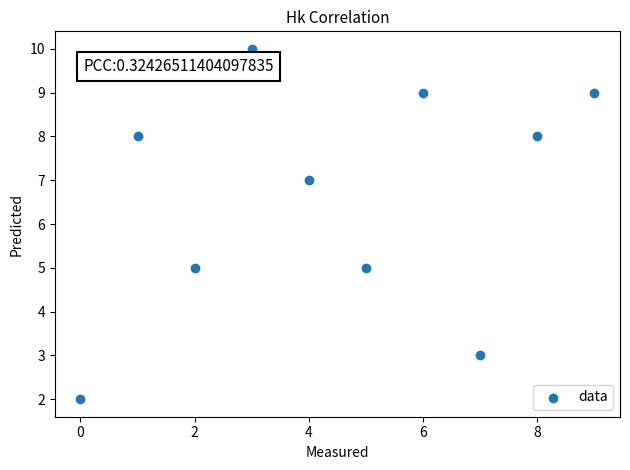

What is the average Y value?

7